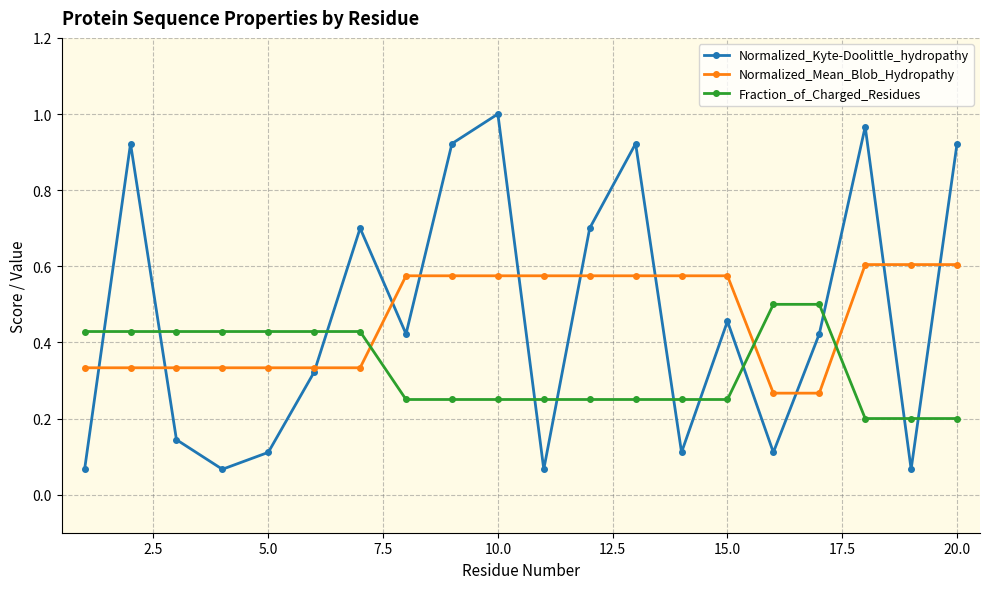

Which series ends up on top after the final intersection of Normalized_Kyte-Doolittle_hydropathy and Fraction_of_Charged_Residues?

Normalized_Kyte-Doolittle_hydropathy